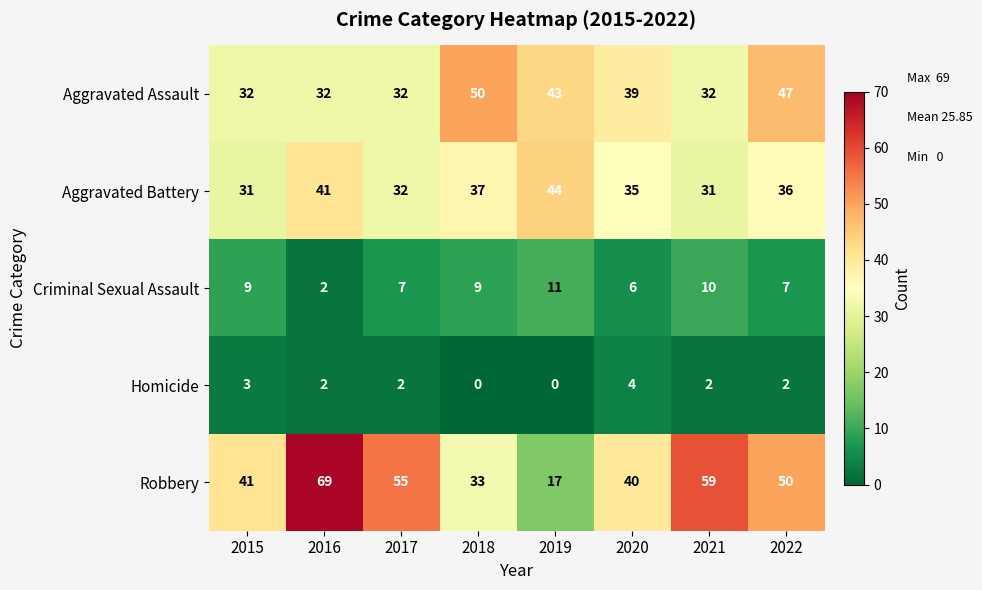

At which label is Criminal Sexual Assault closest to 6?

2020